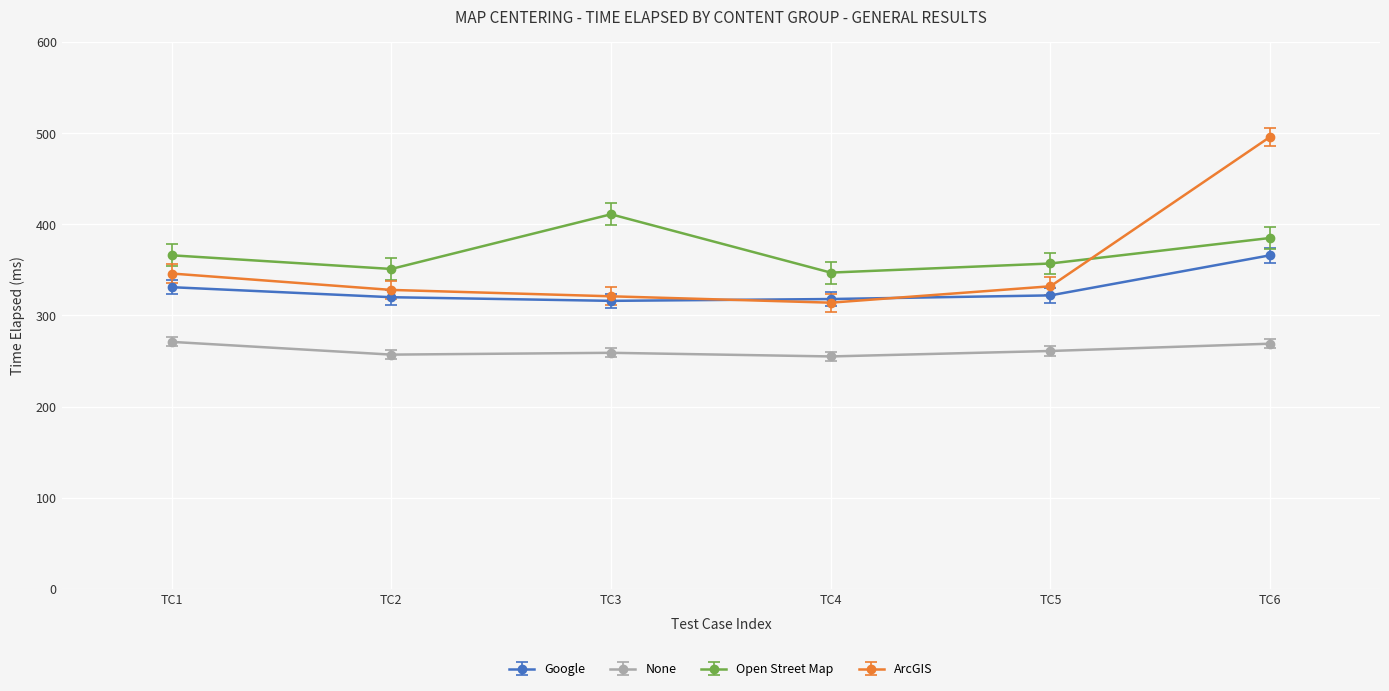

What is the approximate value of Google at TC2, to the nearest 10?

320